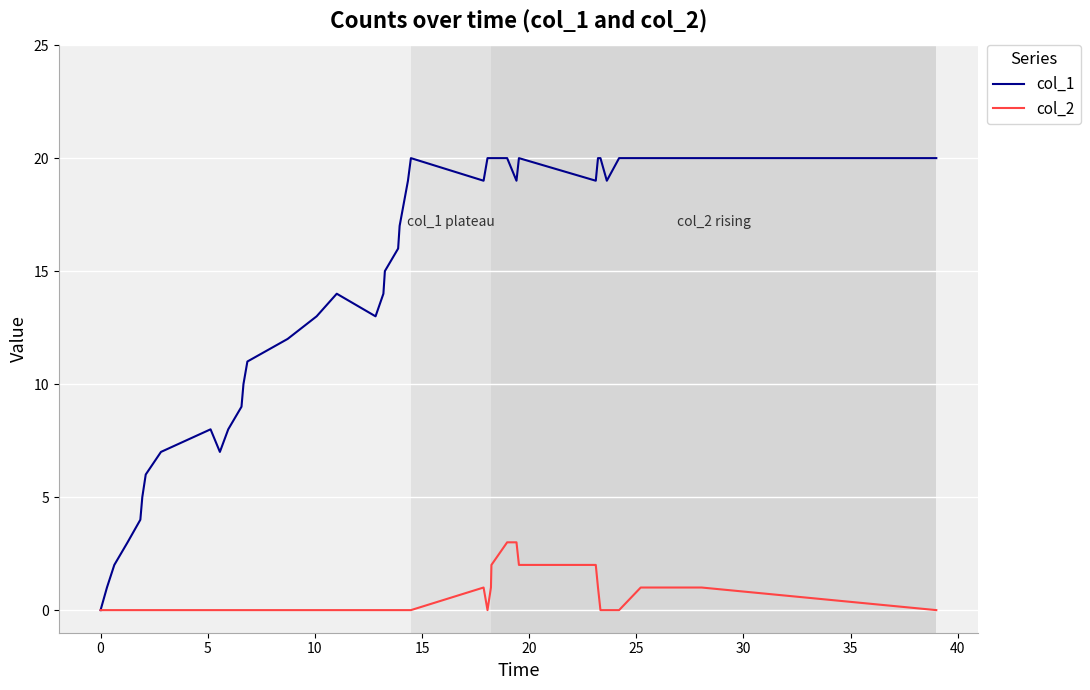

List the series in order of their peak value, highest first.

col_1, col_2